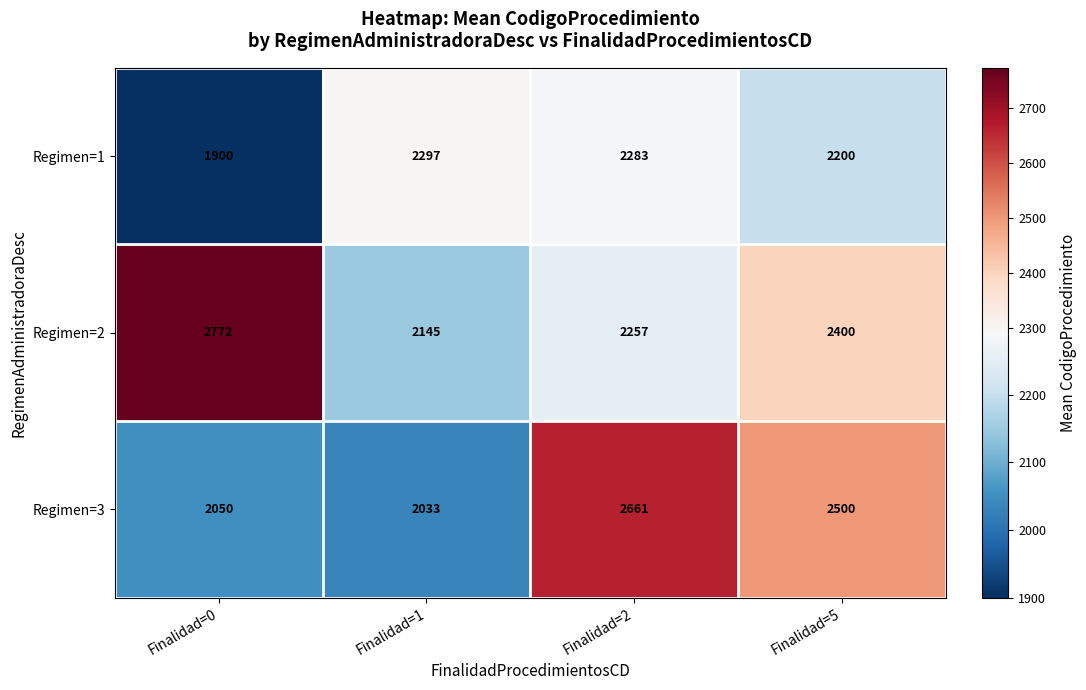

The value of Regimen=2 at Finalidad=2 is 649. True or false?

False